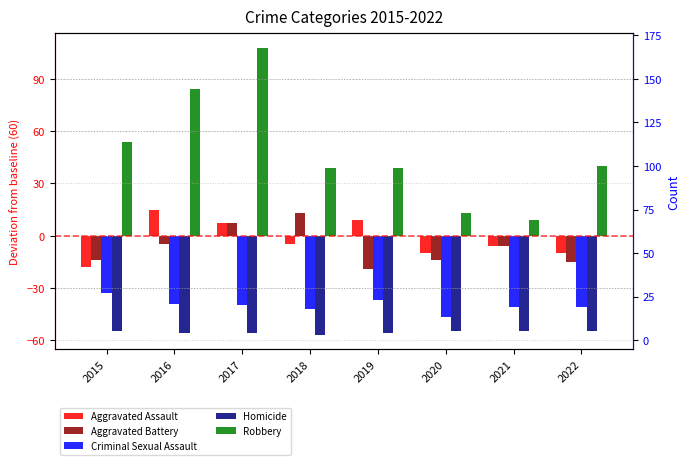

What is the average value of the Robbery series?

48